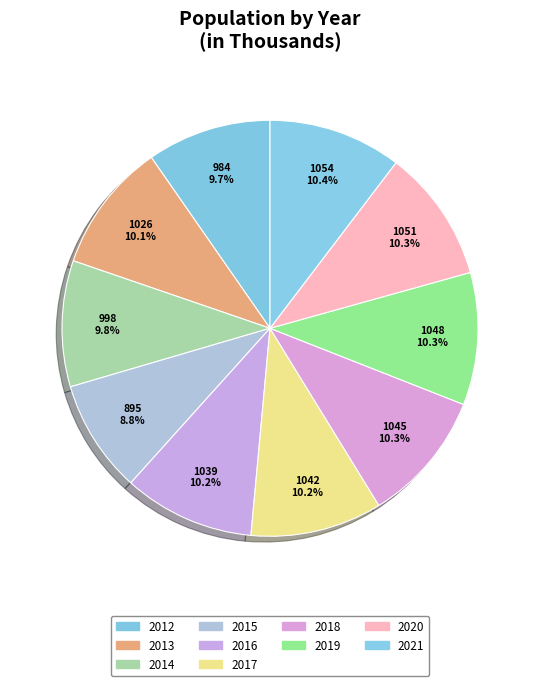

Count the number of slices in the pie.

10